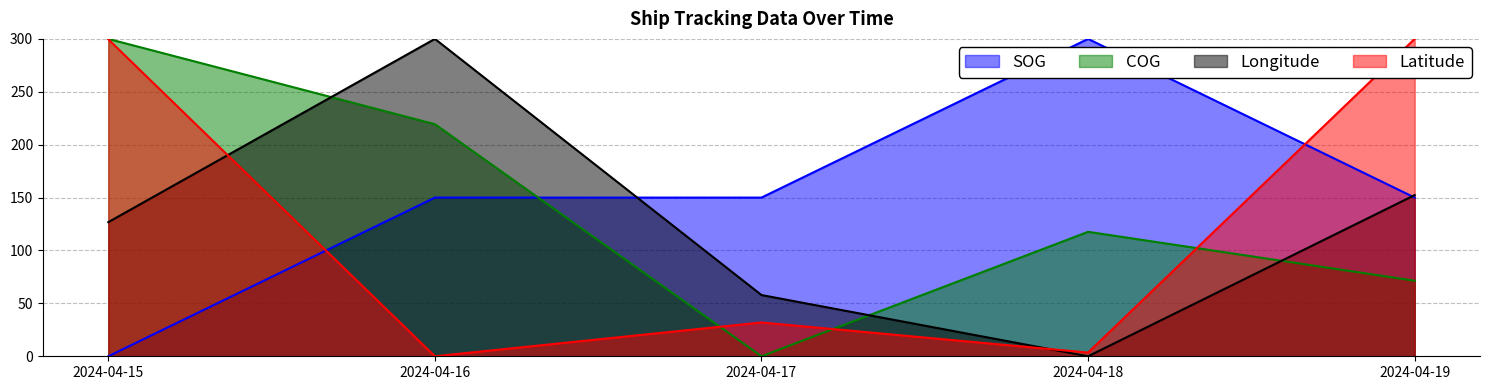

Between 2024-04-19 and 2024-04-17, which is larger?

2024-04-19